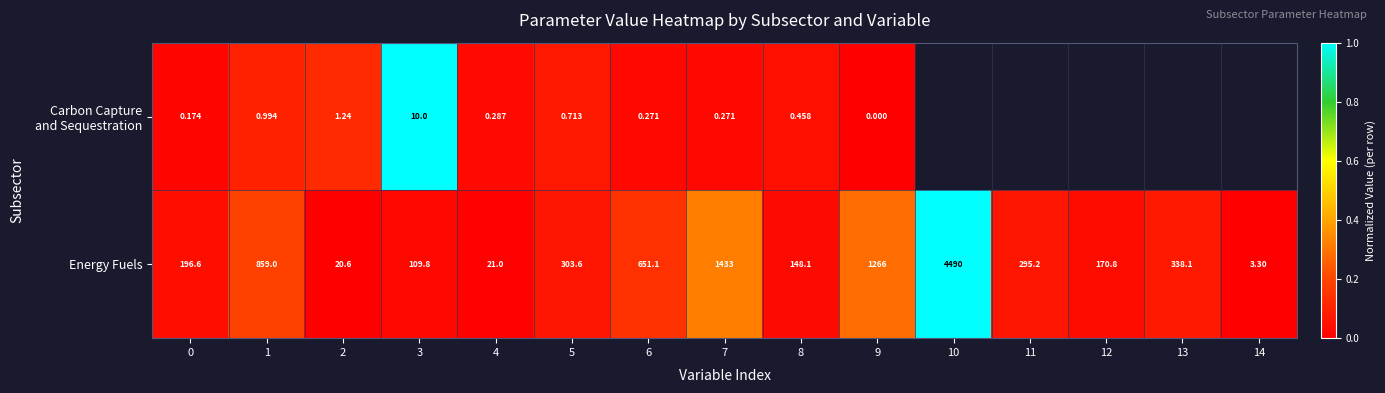

Between 0 and 1, which series saw the biggest shift?

Energy Fuels